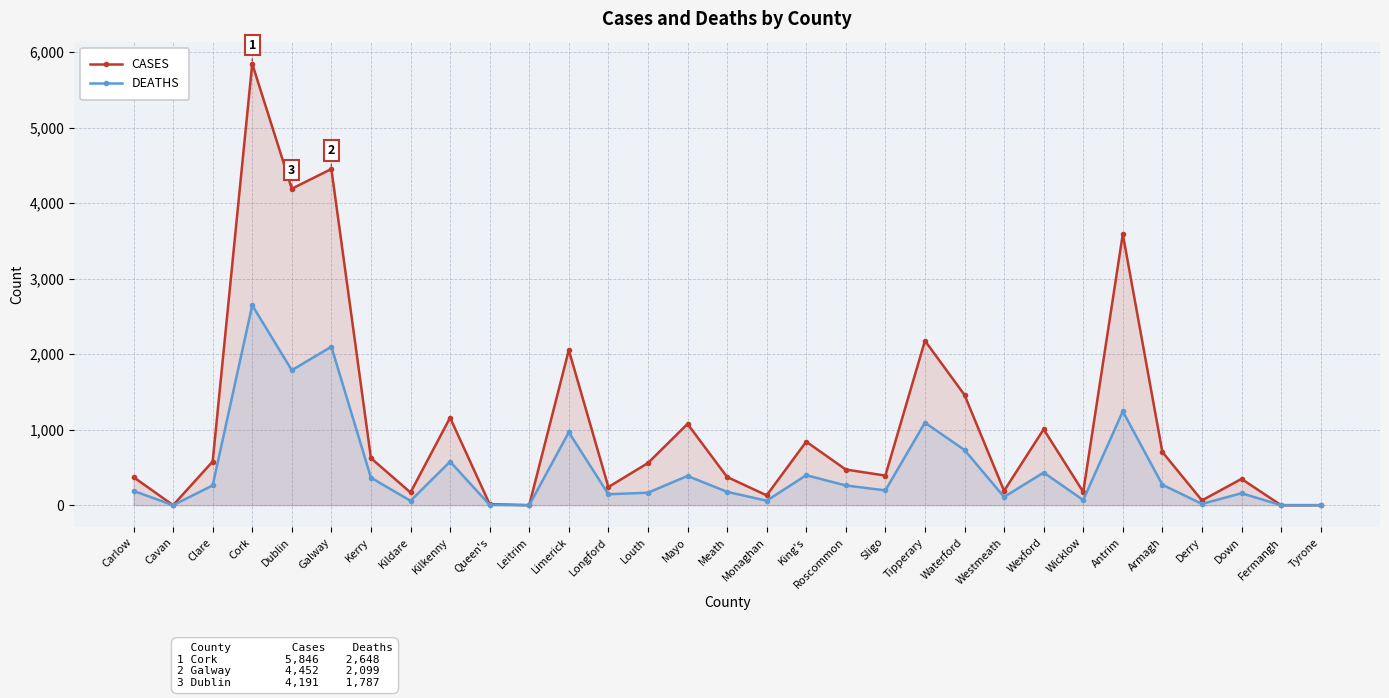

Which category has the lowest value across all series?

Cavan